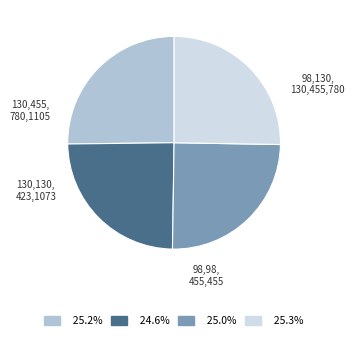

Is there any slice that represents more than half of the pie?

No